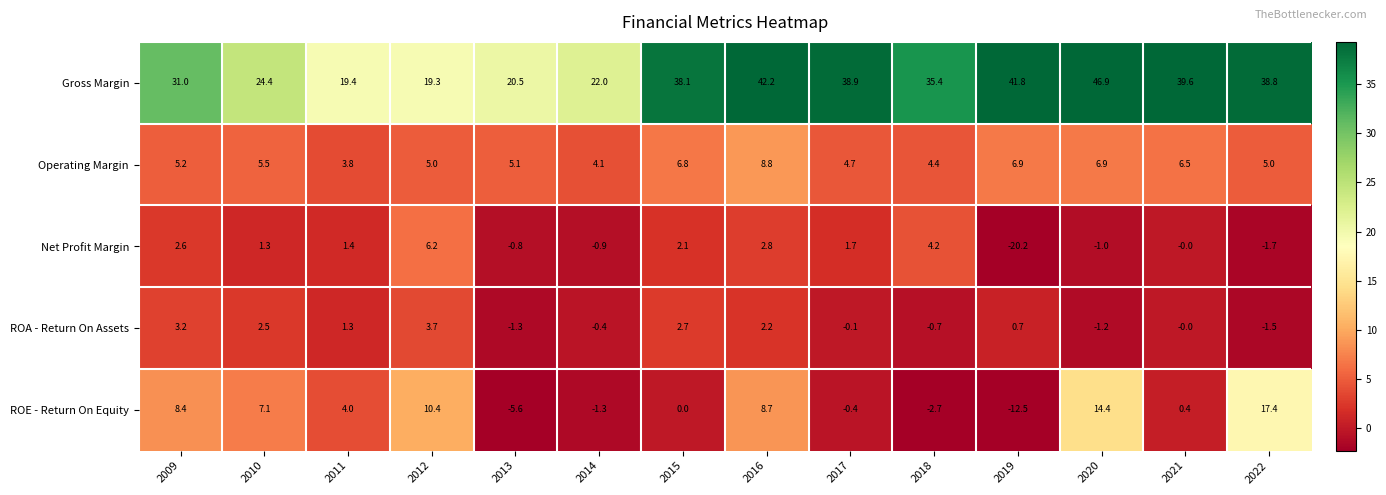

At which label does ROA - Return On Assets reach its peak?

2012